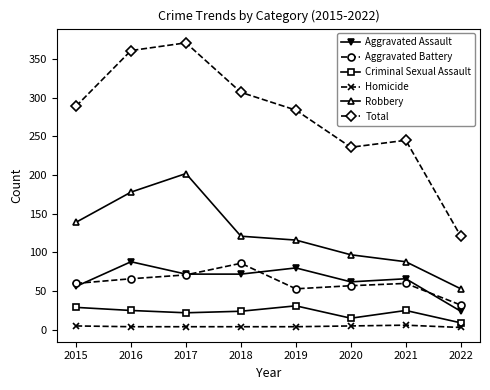

Which series has the widest spread of values?

Total